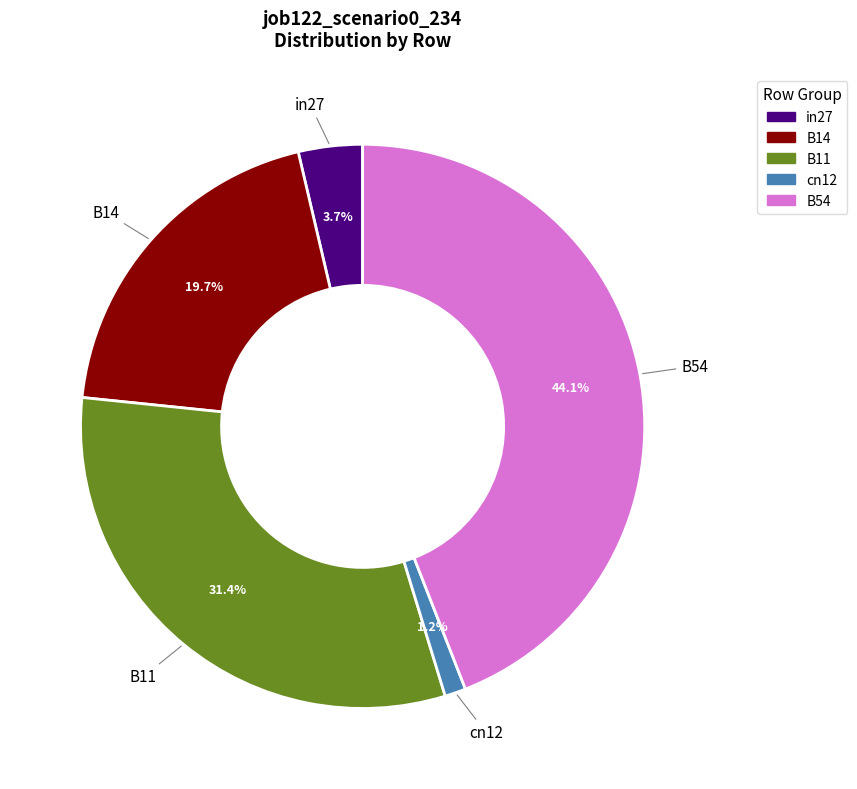

To the nearest percent, what is the combined percentage of in27 and B11?

35%